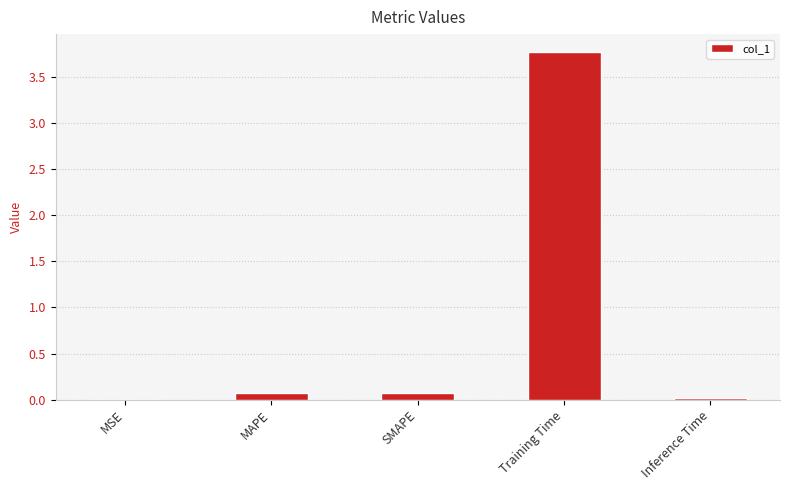

What is the maximum value shown in the chart?

3.8